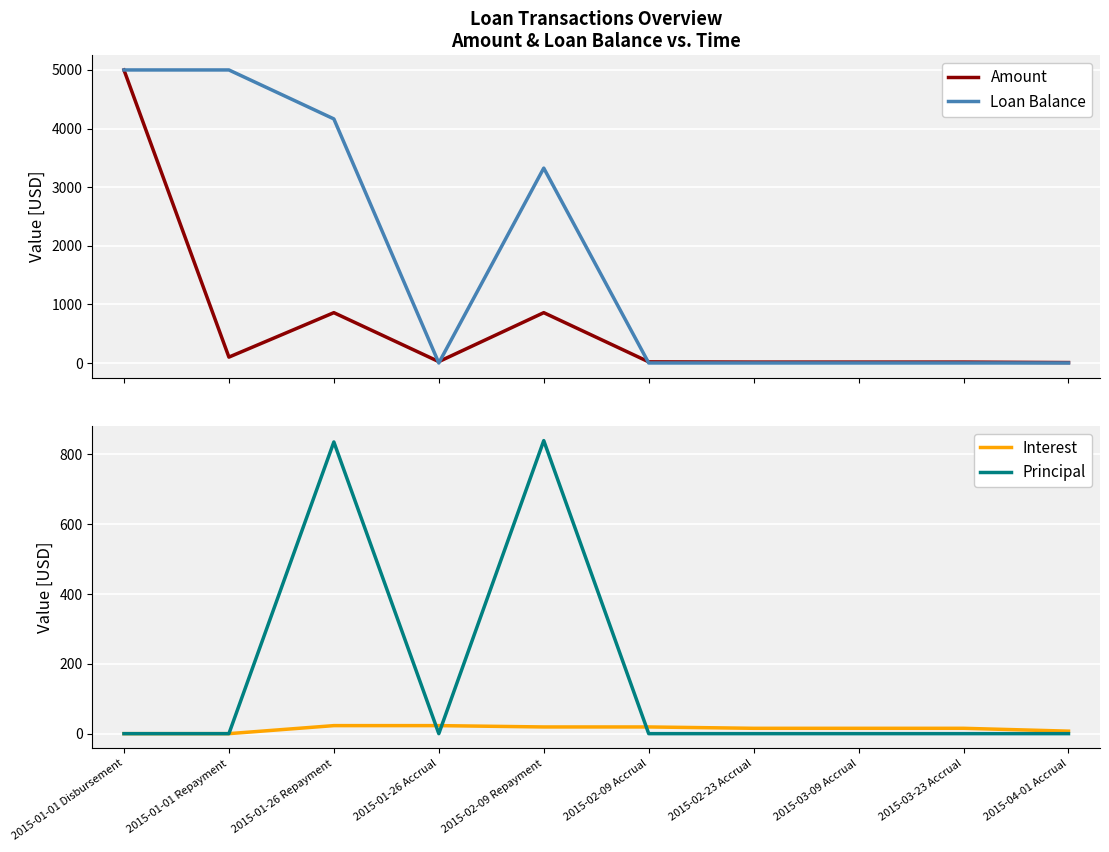

True or false: Amount has more than 2 interior local peaks.

False